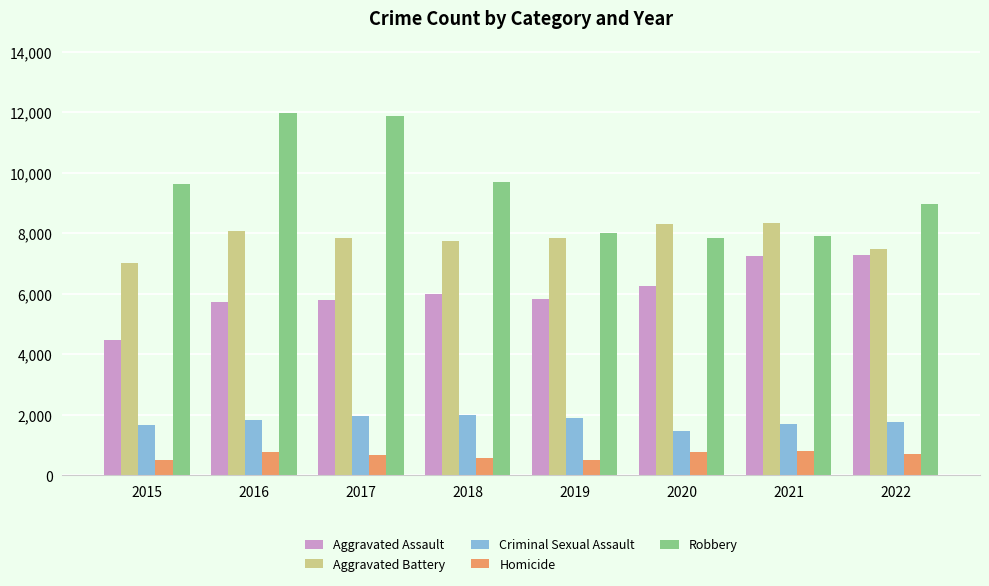

How many bars are there in each group?

5